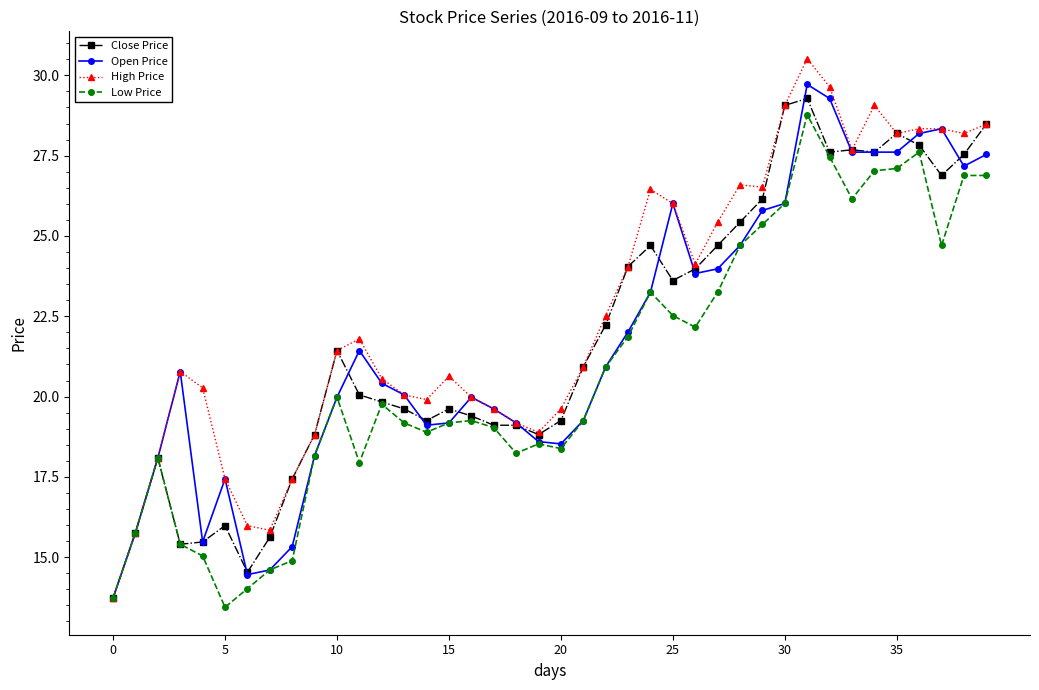

What is the difference between the second highest and minimum values in the Low Price series?

14.2